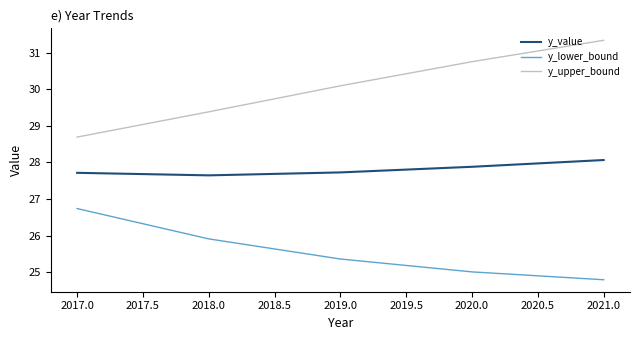

What is the total value across all series at 2018.0?

82.9